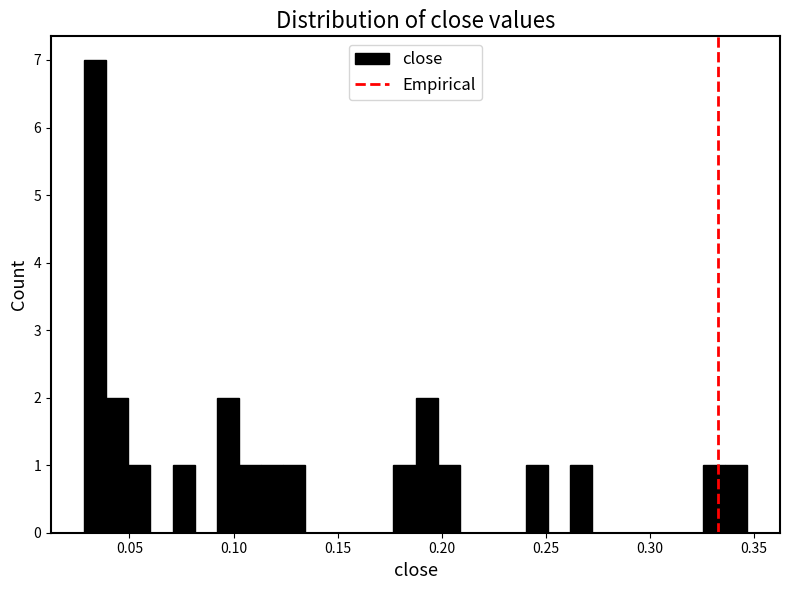

Read against the x-axis, roughly where is the centre of the tallest bar?

0.035